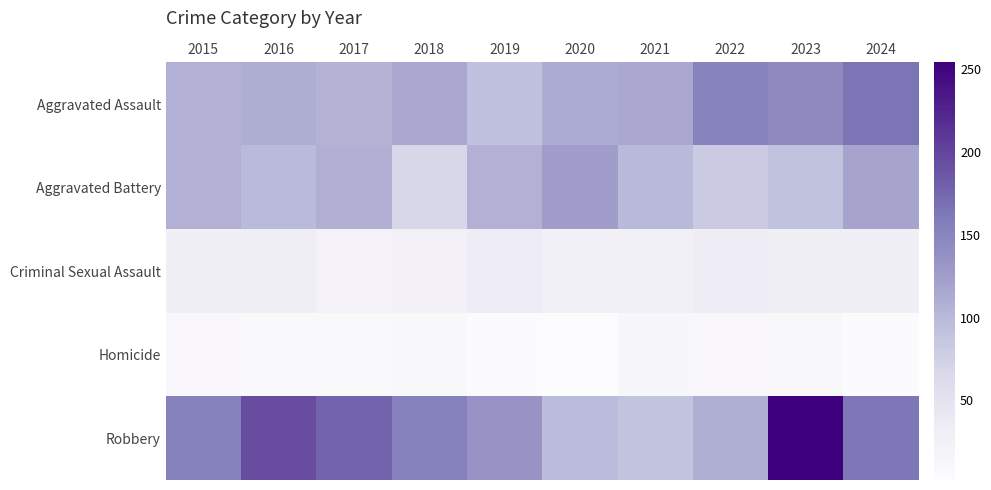

Reading left to right, extract all data points from this chart.

Aggravated Assault: 2015=107	2016=111	2017=105	2018=115	2019=92	2020=113	2021=115	2022=152	2023=144	2024=165
Aggravated Battery: 2015=107	2016=98	2017=108	2018=67	2019=107	2020=125	2021=99	2022=81	2023=91	2024=119
Criminal Sexual Assault: 2015=28	2016=30	2017=21	2018=23	2019=35	2020=27	2021=27	2022=35	2023=29	2024=28
Homicide: 2015=9	2016=7	2017=8	2018=10	2019=4	2020=2	2021=13	2022=9	2023=10	2024=4
Robbery: 2015=154	2016=194	2017=178	2018=154	2019=134	2020=97	2021=90	2022=110	2023=254	2024=163